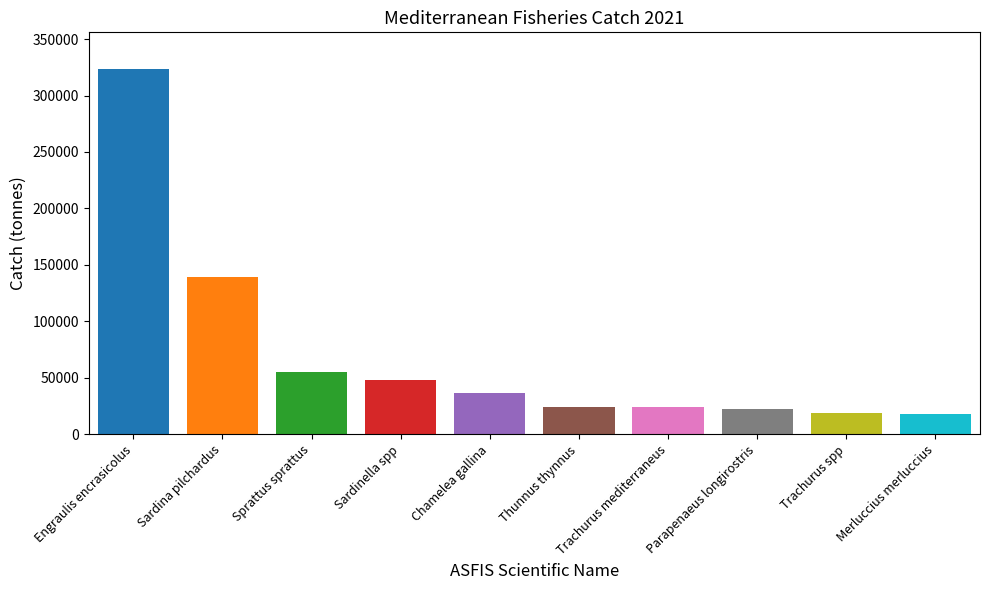

Read the value at Sardina pilchardus.

139151.8